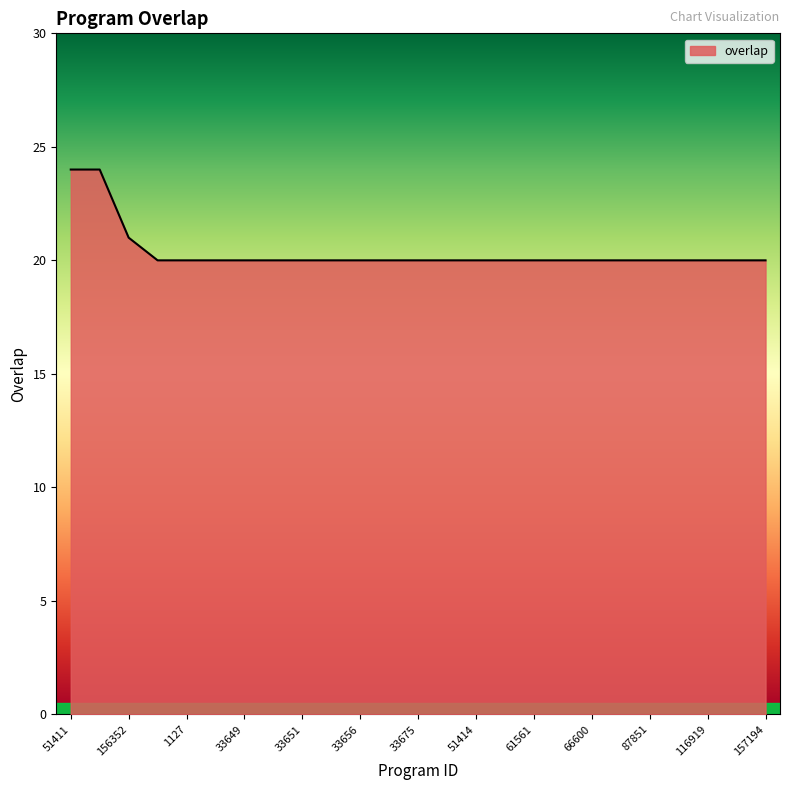

Reading left to right, what are all the values shown in this chart?

24	24	21	20	20	20	20	20	20	20	20	20	20	20	20	20	20	20	20	20	20	20	20	20	20